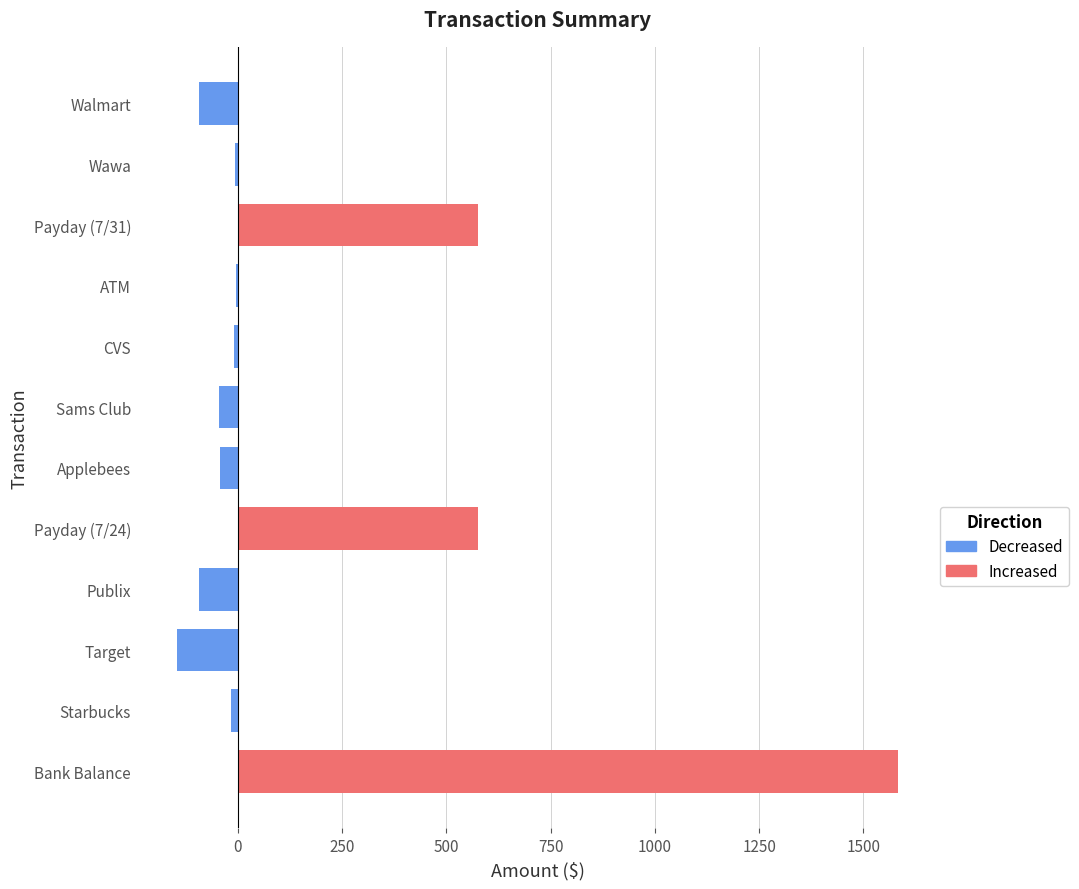

Which series changed the most between Publix and Applebees?

Decreased